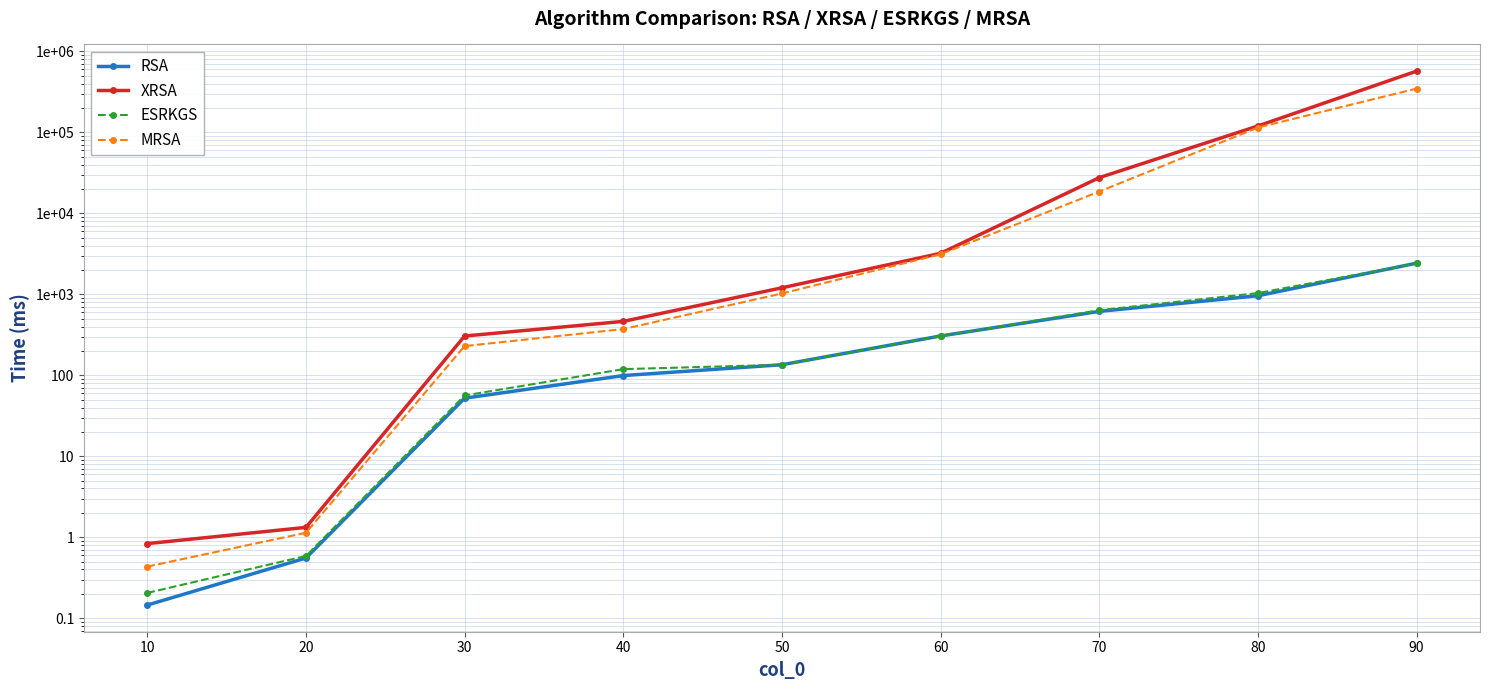

What is the maximum value shown in the chart?

570054.5